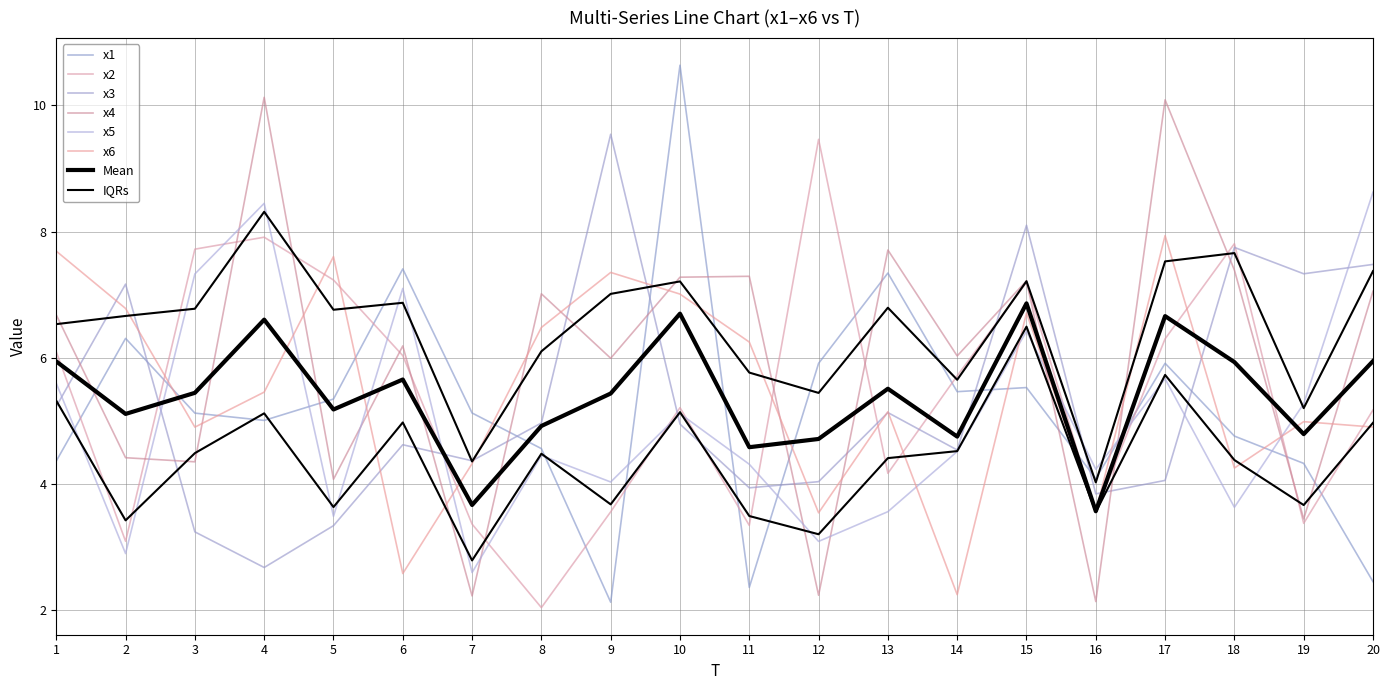

Between 5 and 17, which series saw the biggest shift?

x4